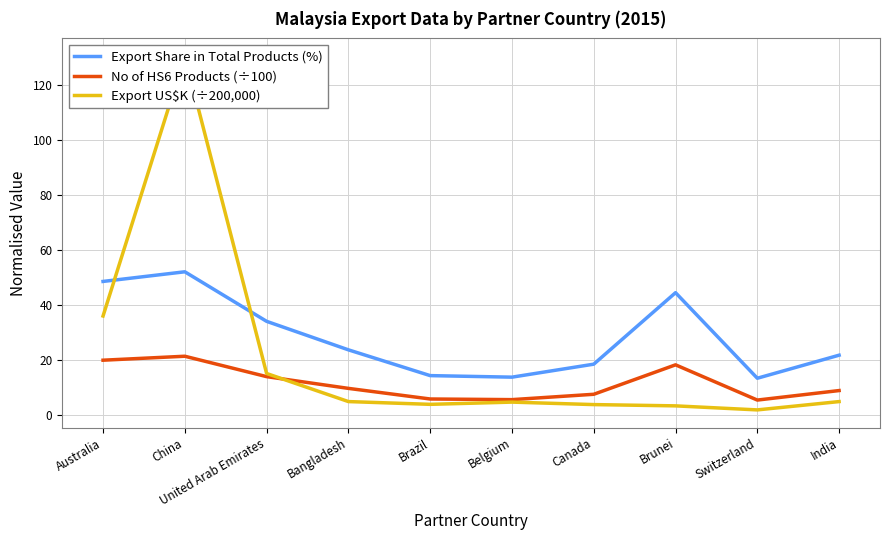

How many values in the Export US$K (÷200,000) series exceed 5?

4